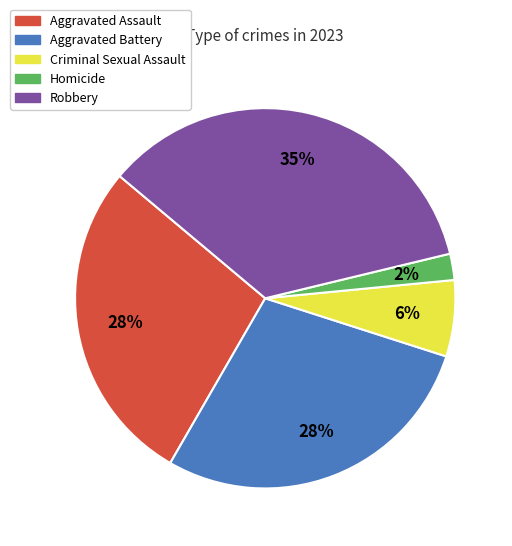

Does Homicide account for over 50% of the chart?

No